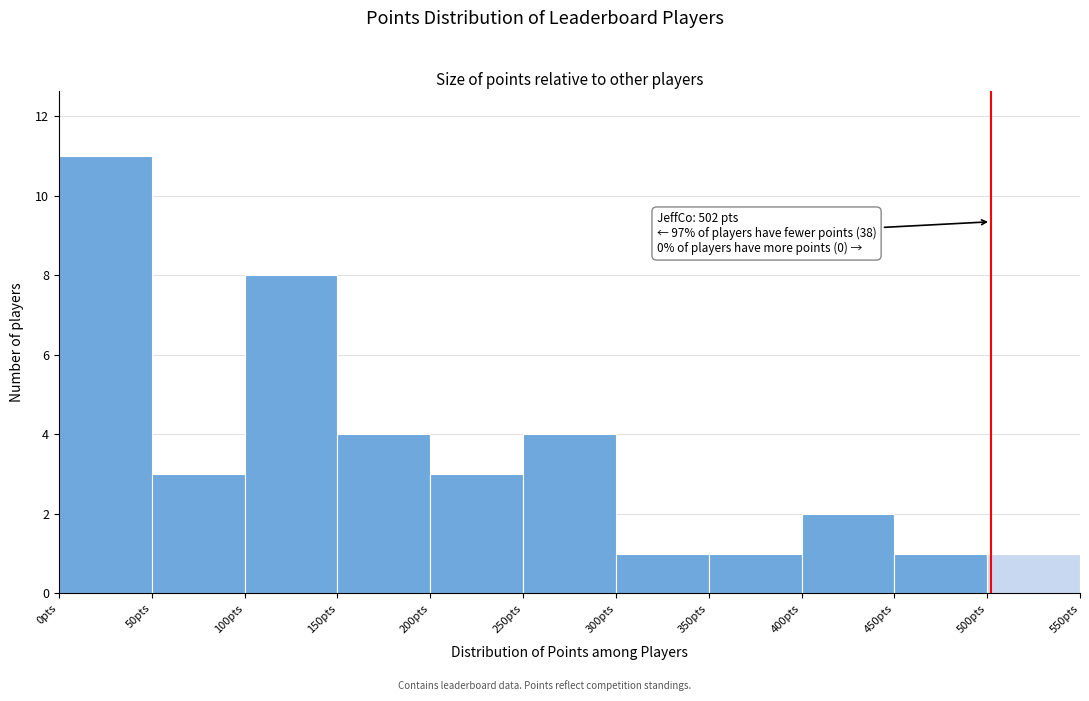

Which range on the x-axis has the tallest bar?

0 to 50